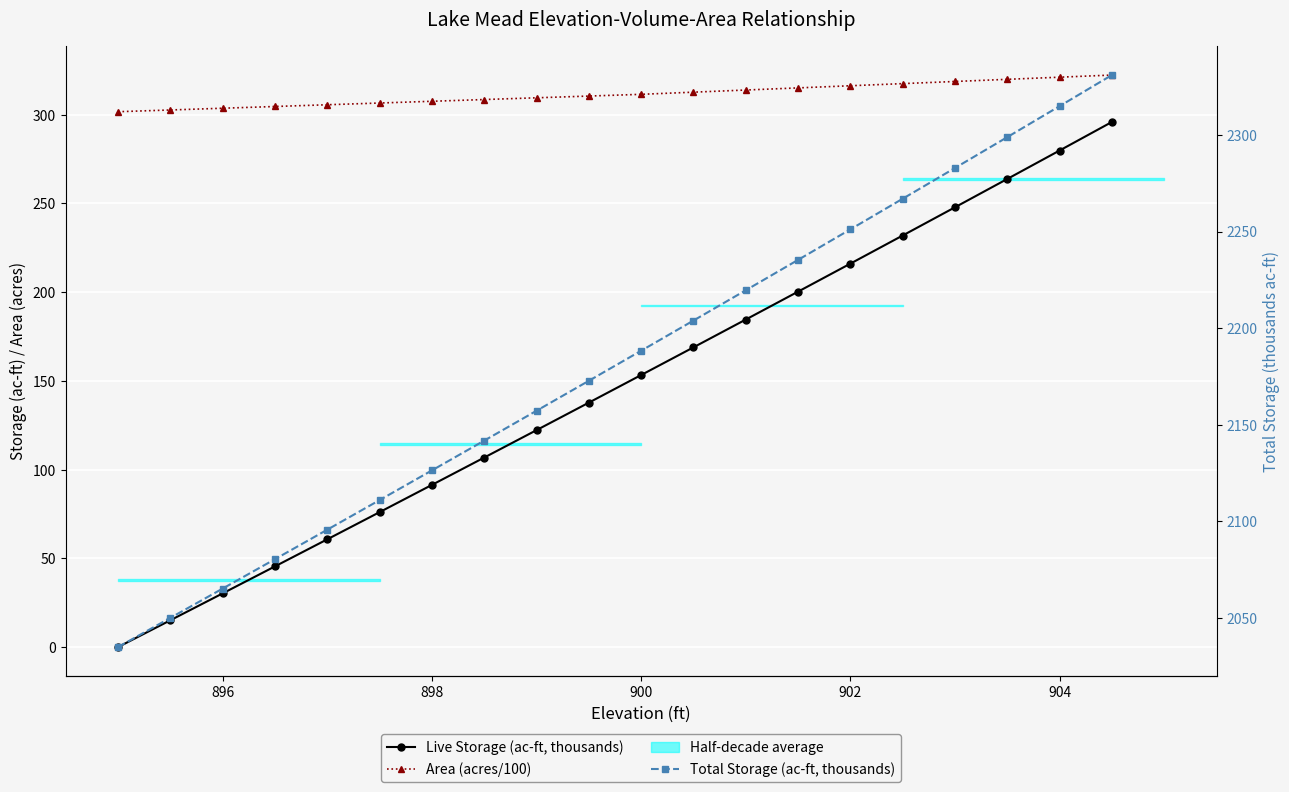

What is the average value of the Live Storage (ac-ft, thousands) series?

146.4